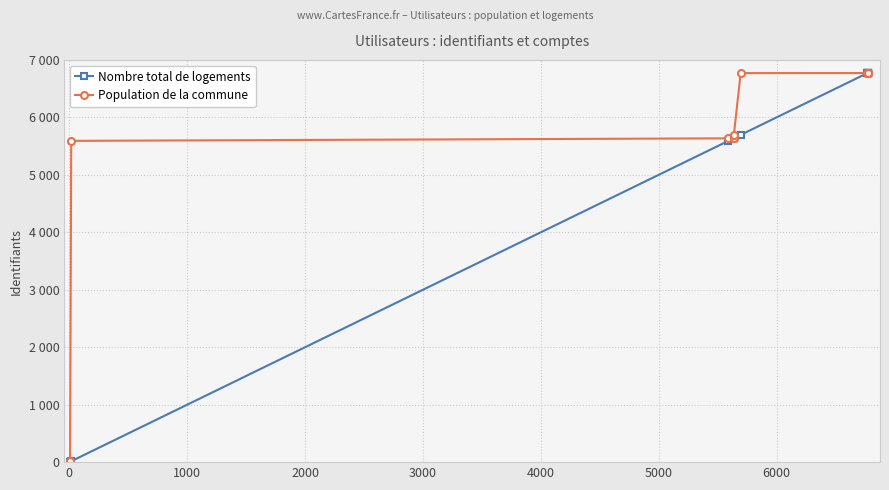

Does the chart have visible grid lines?

Yes